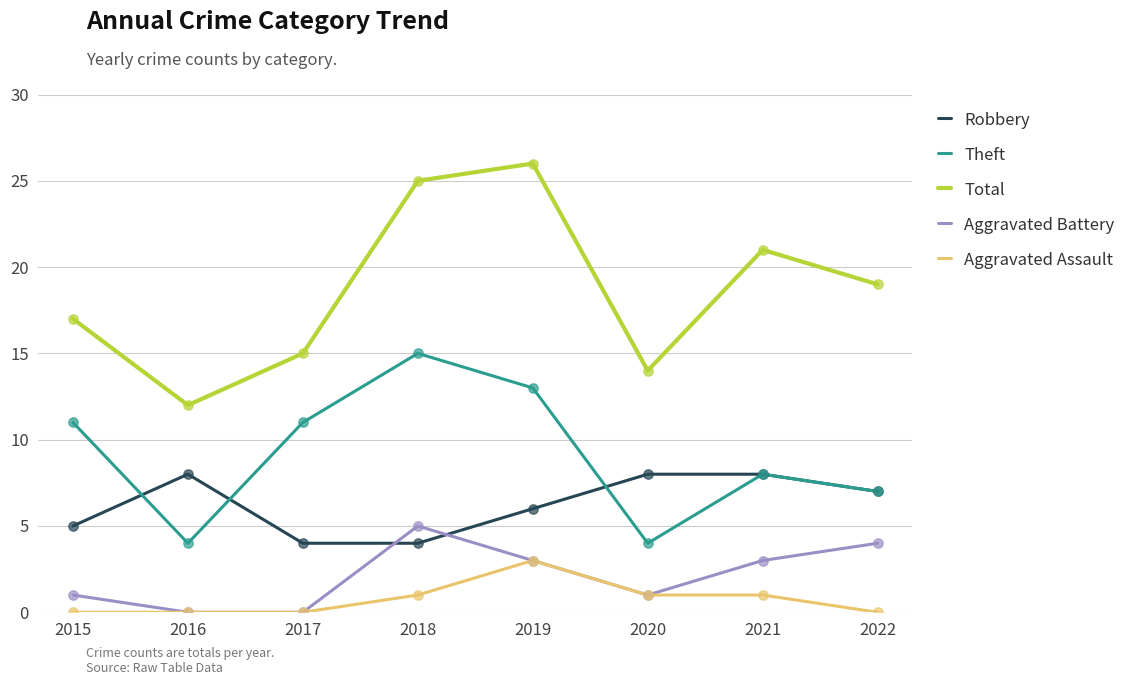

Which series has the widest spread of values?

Total